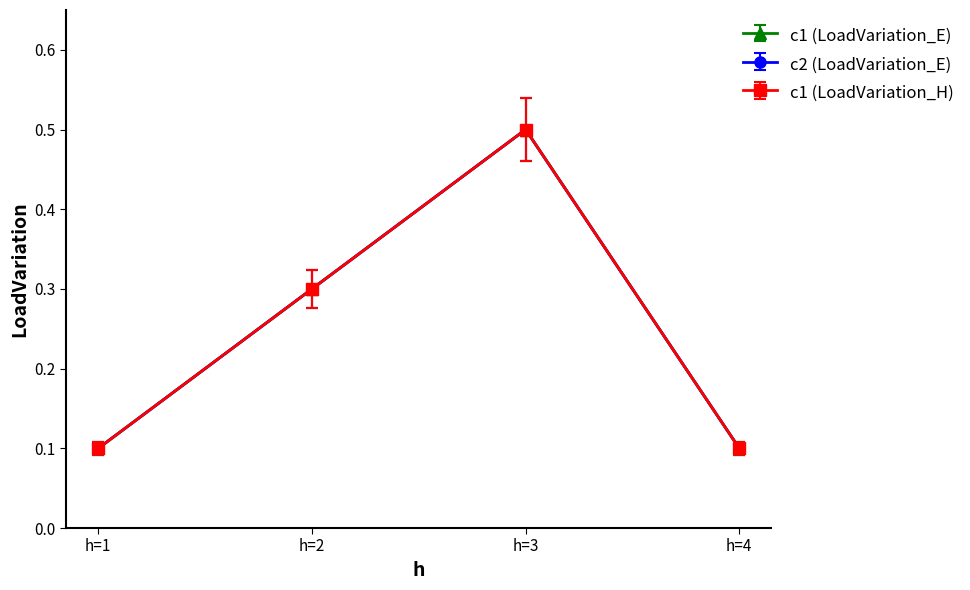

What is the average value of the c1 (LoadVariation_E) series?

0.2